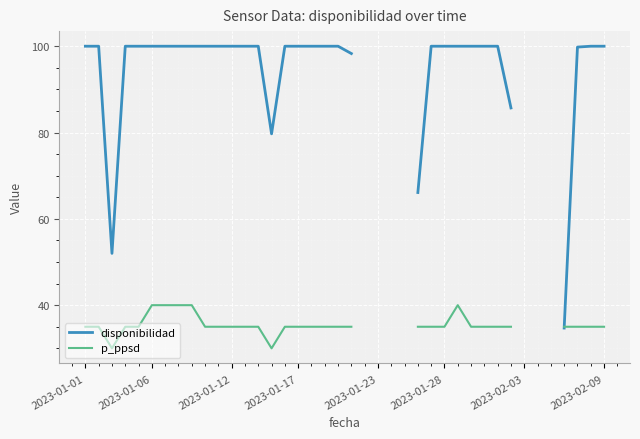

Which has a higher value, 2023-02-03 or 34?

34